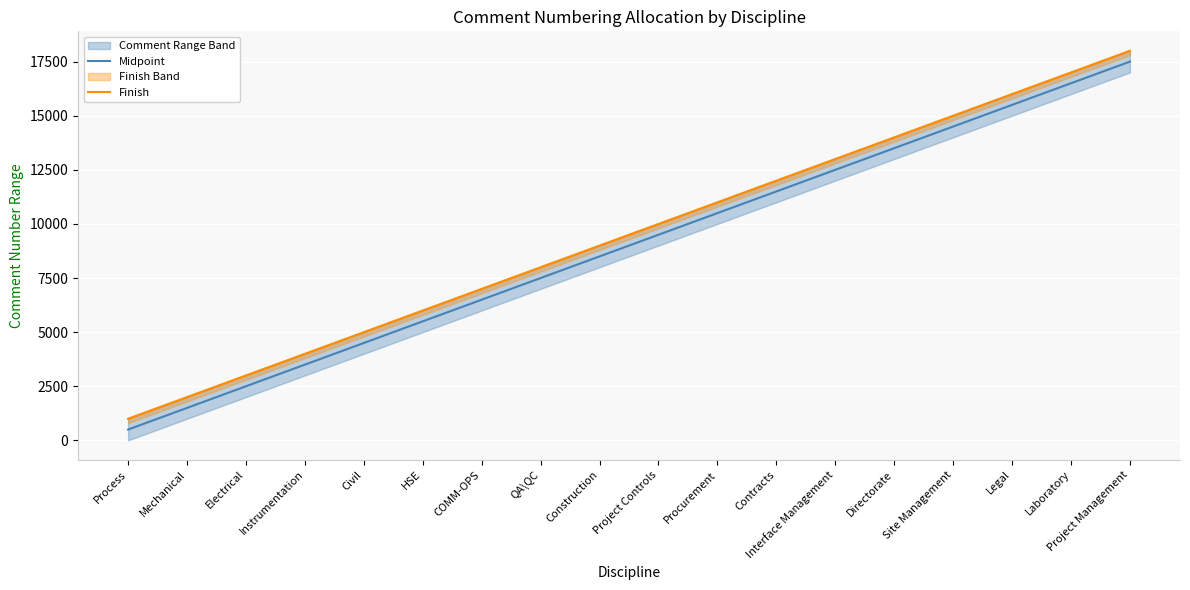

What is the label of the 16th point from the right?

Electrical